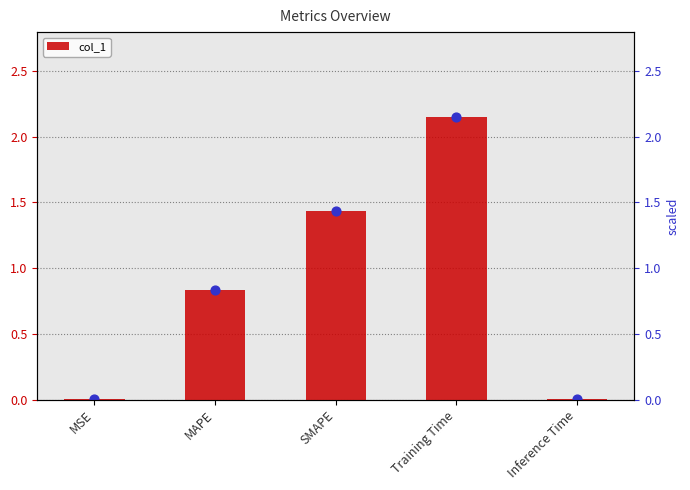

Between MAPE and SMAPE, which is larger?

SMAPE